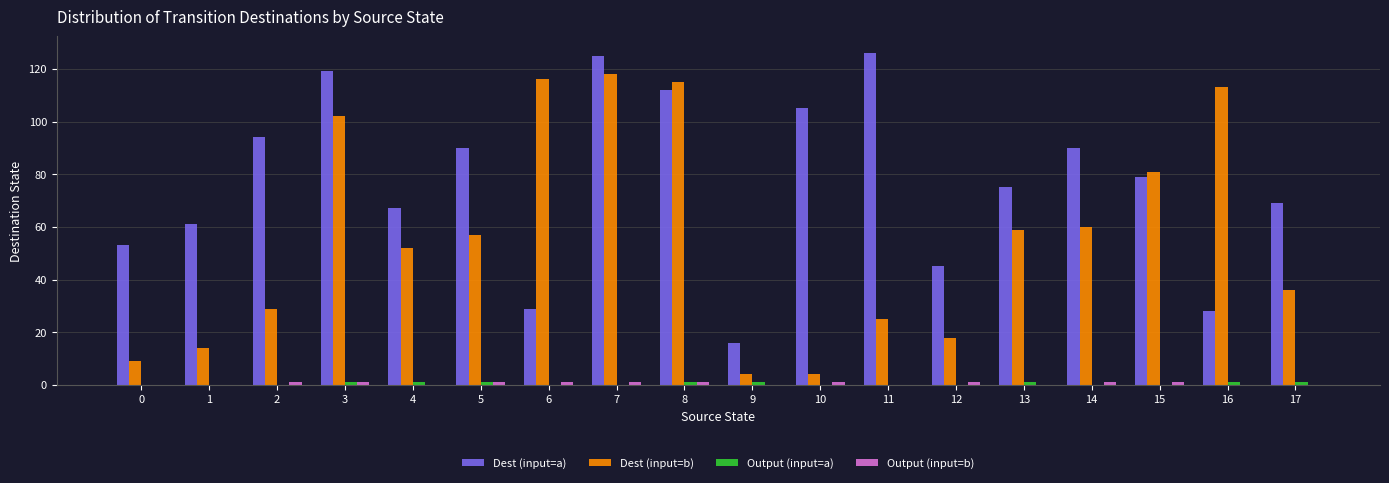

What is the maximum value shown in the chart?

126